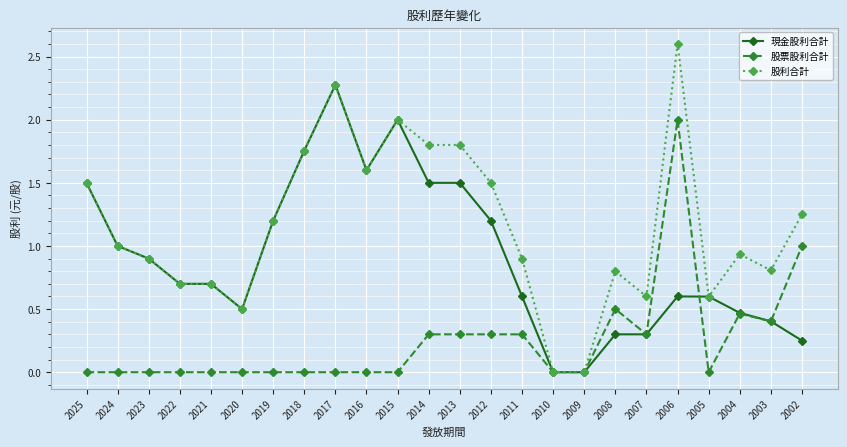

What are all the series names shown in the legend?

現金股利合計, 股票股利合計, 股利合計